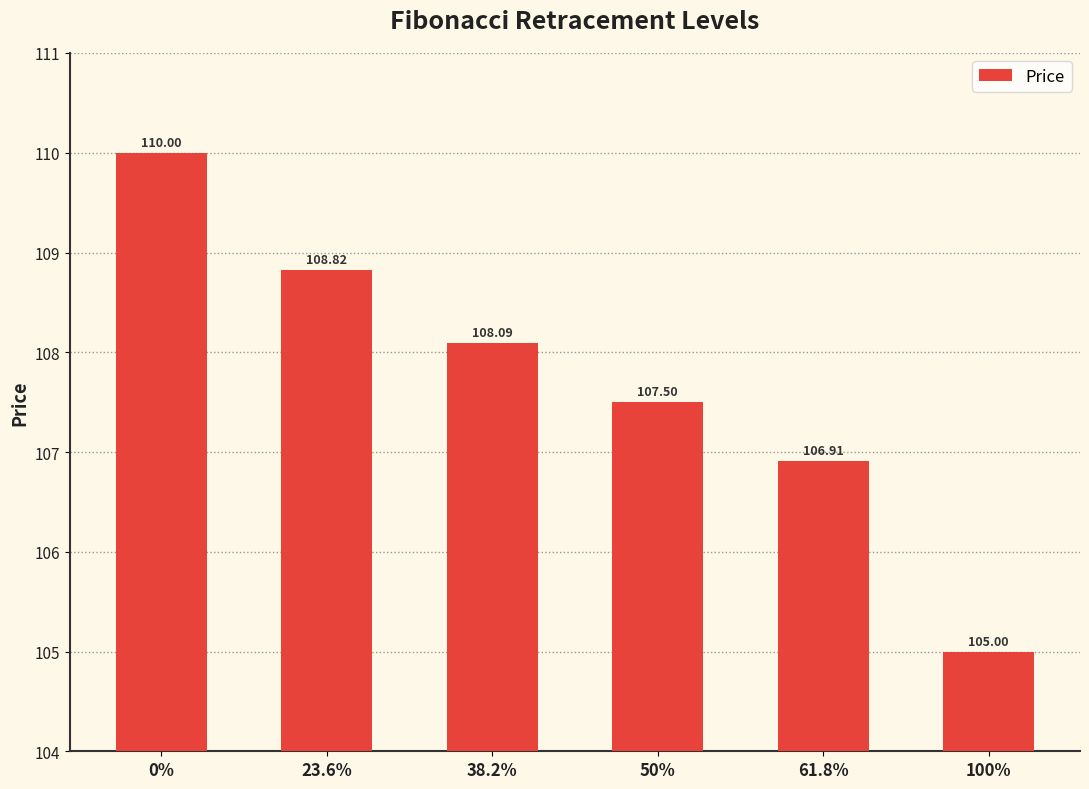

What is the change in value from 0% to 23.6%?

-1.2